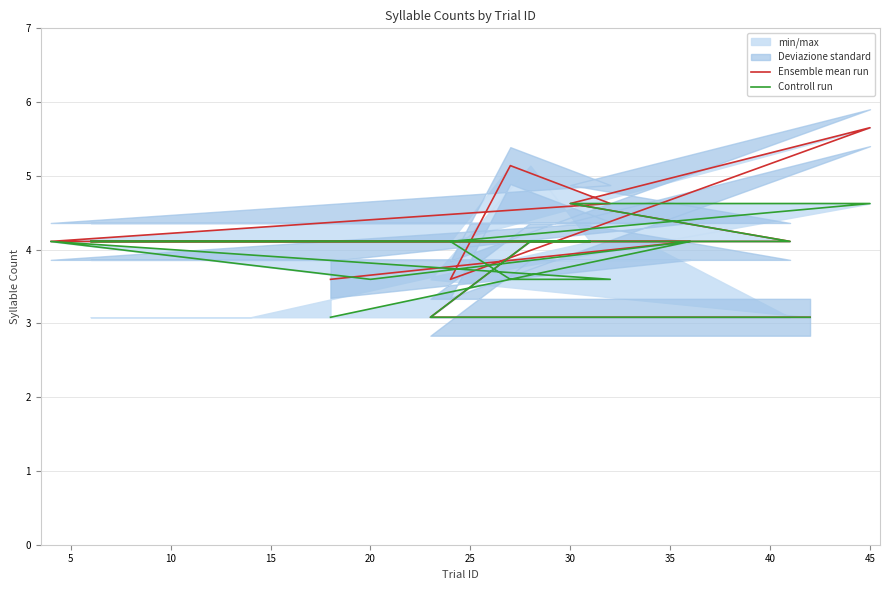

The value of Ensemble mean run at 20 is 4.1. True or false?

True